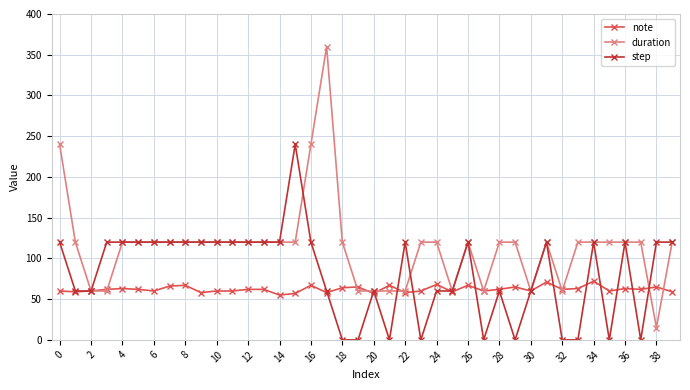

True or false: step has more than 1 interior local peaks.

True